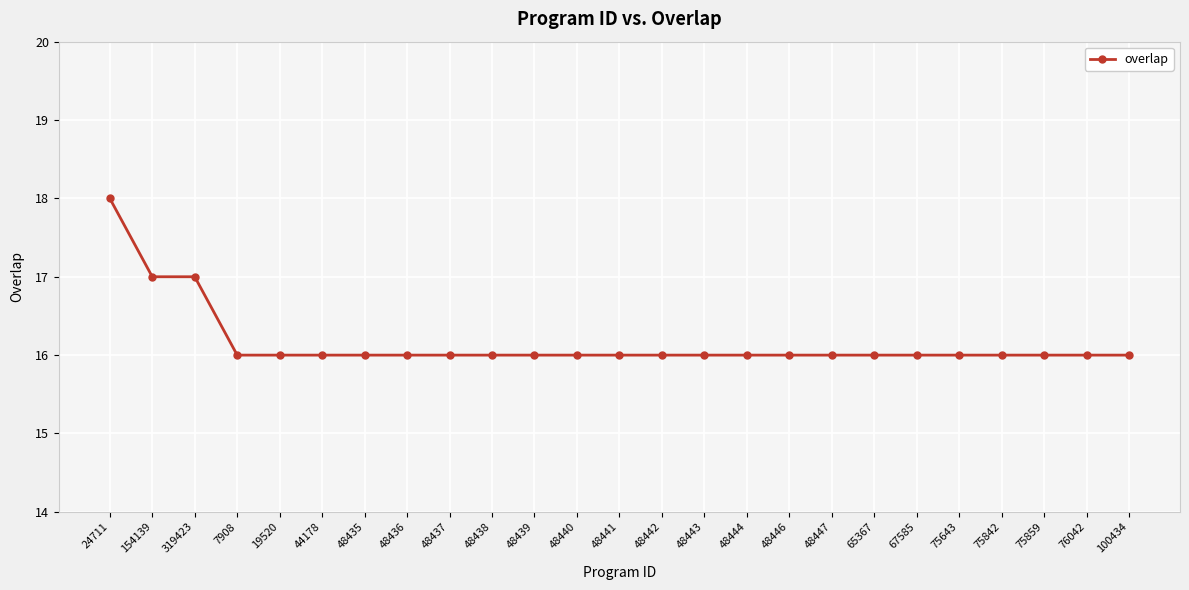

True or false: the data shows 16 at 100434.

True